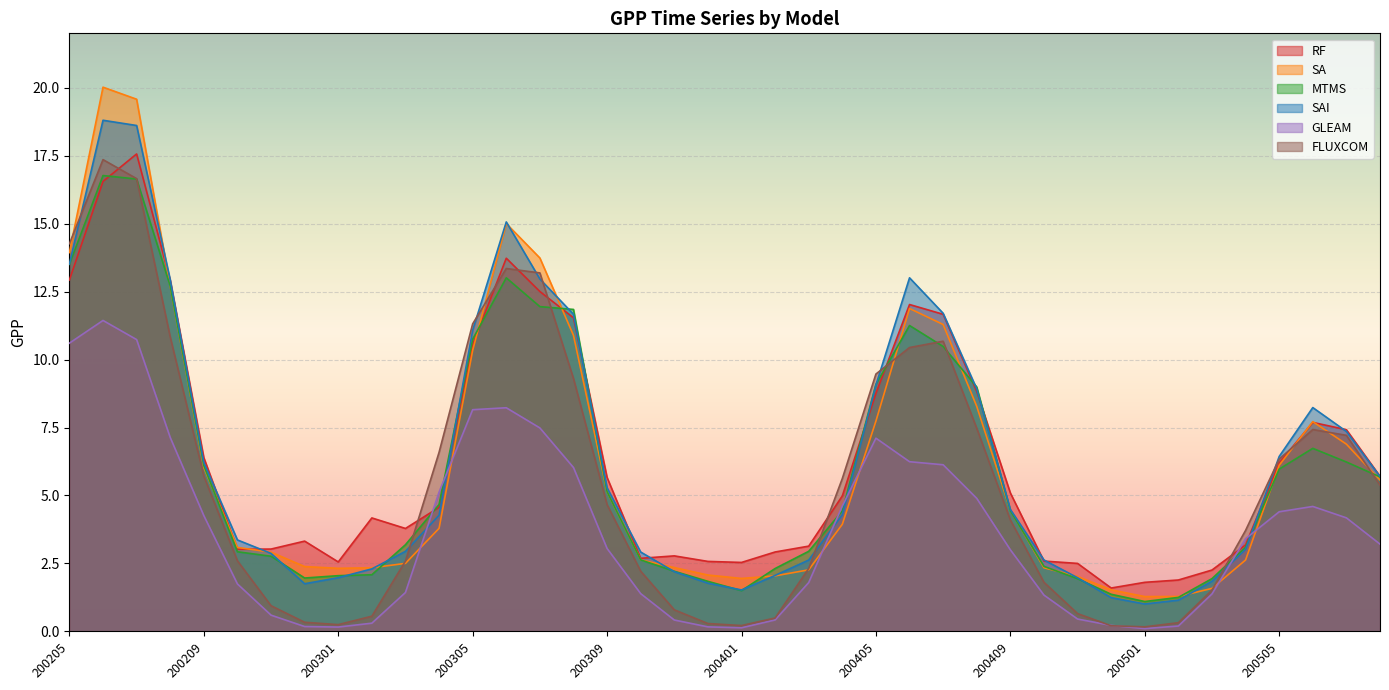

Which series has the widest spread of values?

SA